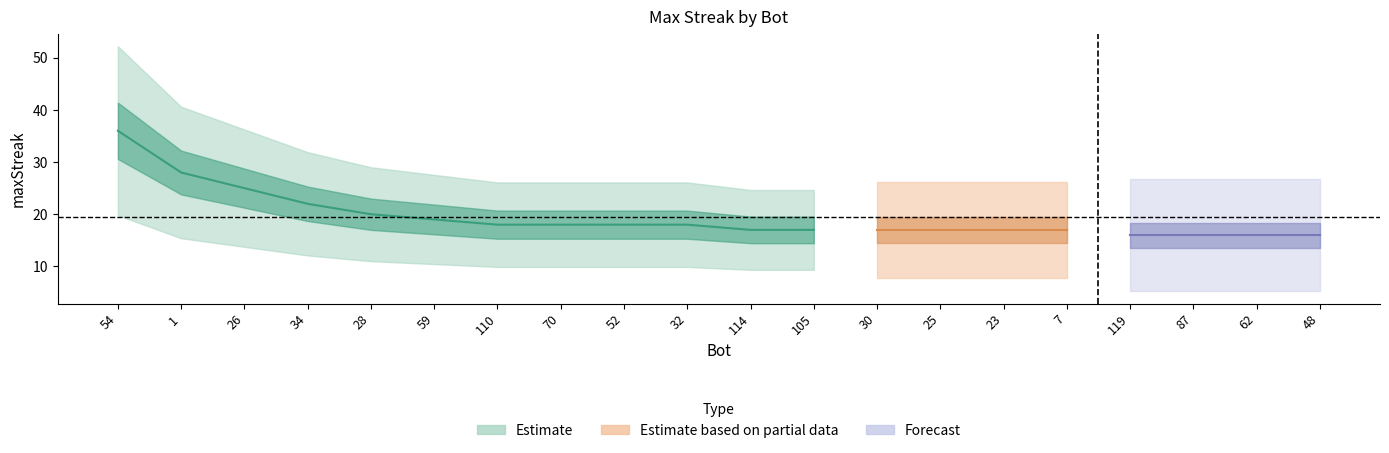

How many categories are shown in the chart?

20